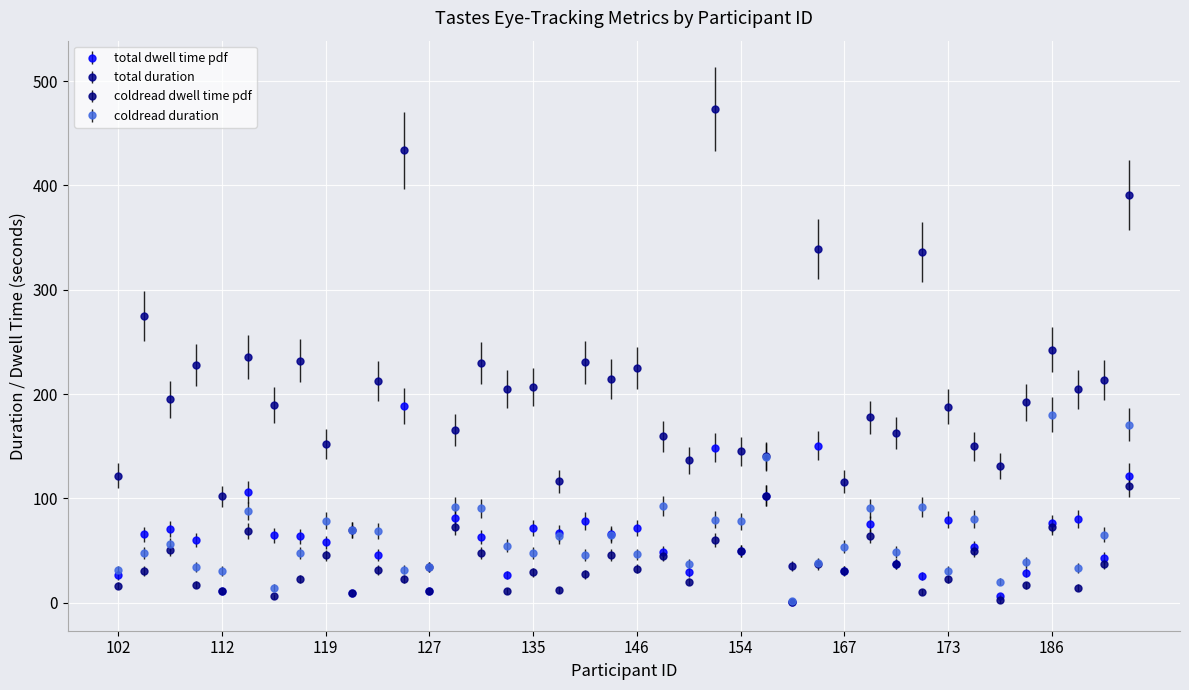

Which series has the largest range (max minus min)?

total duration